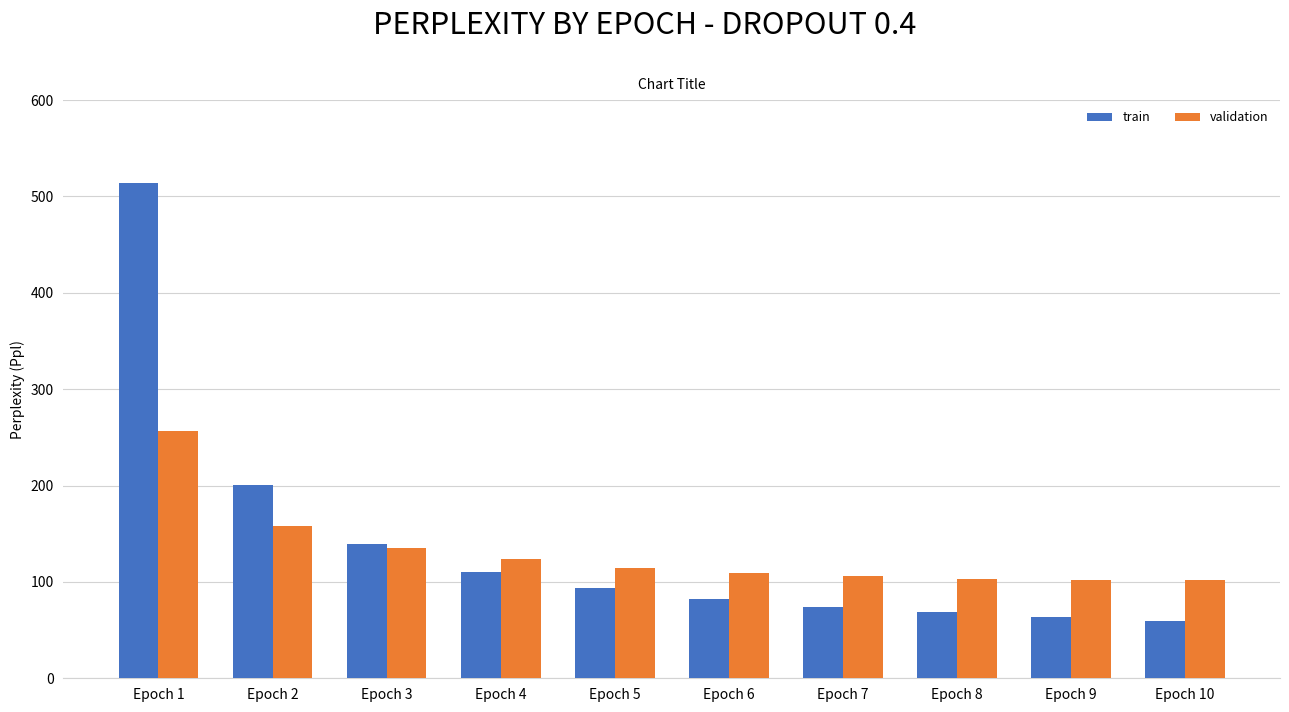

What is the value of the validation bar at the 2nd from the left?

157.9